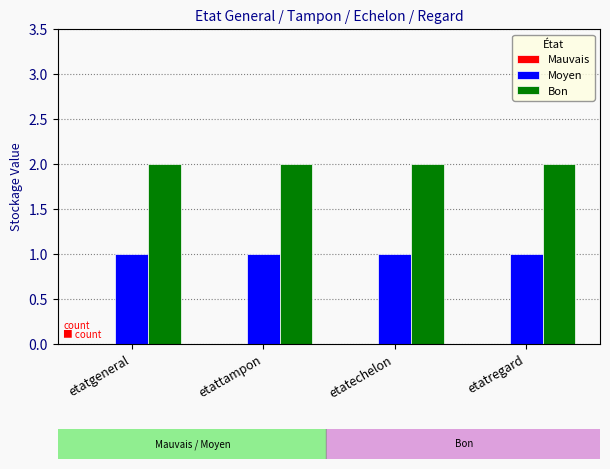

List the series in order of their overall mean, lowest first.

Moyen, Bon